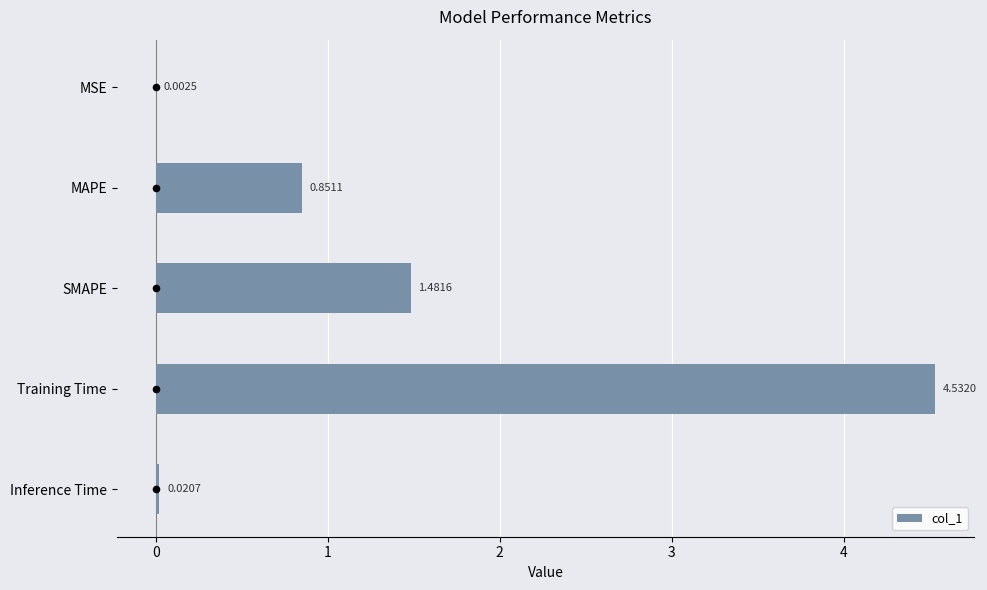

What is the sum of all col_1 values?

6.9